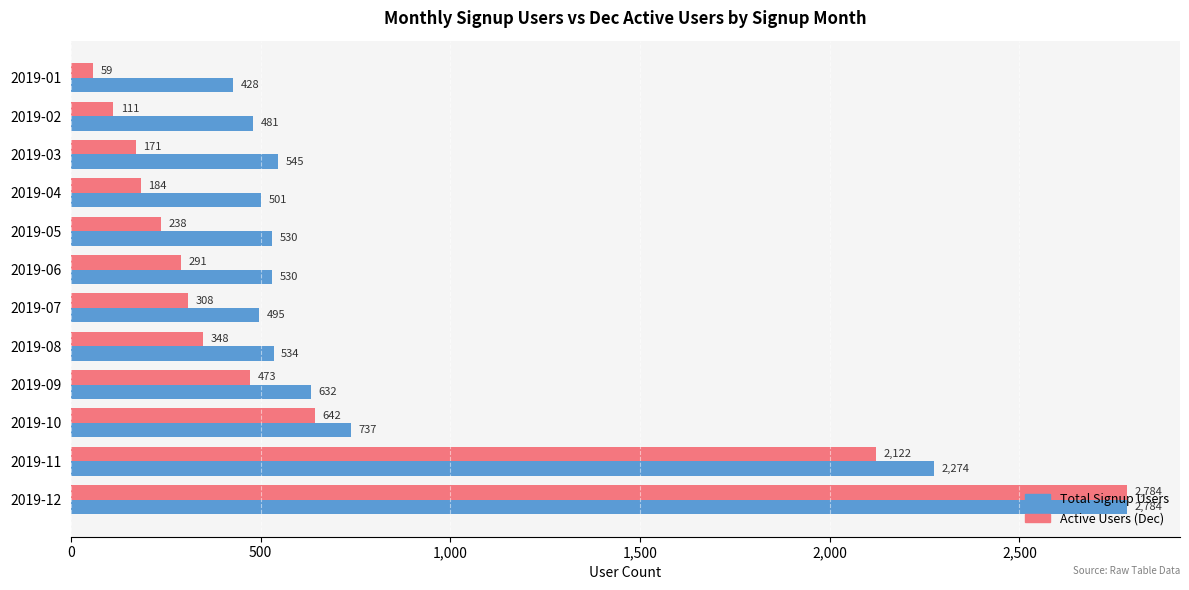

At which label is Active Users (Dec) closest to 1421?

2019-11